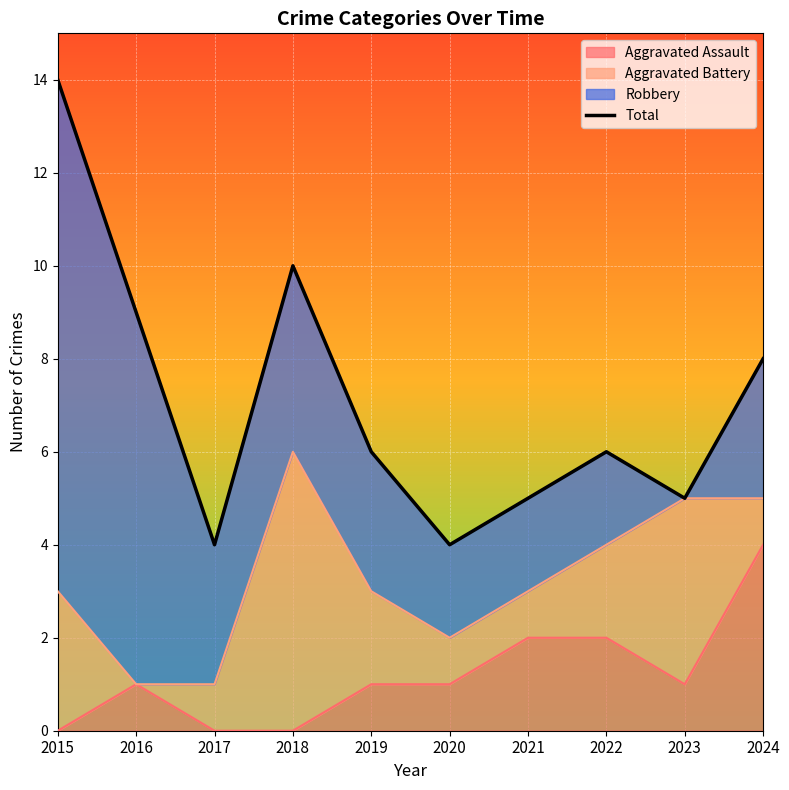

Reading left to right, transcribe all the data shown in this chart.

14	9	4	10	6	4	5	6	5	8